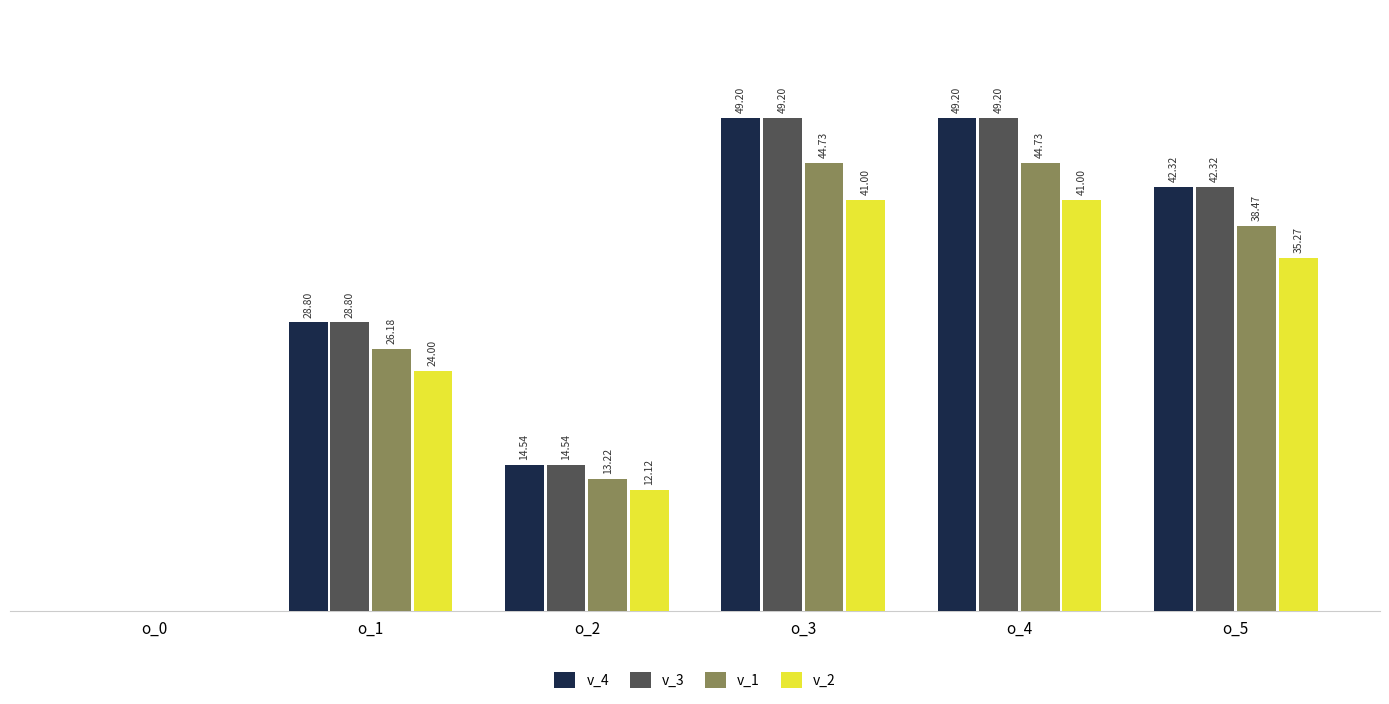

Is the value of v_1 at o_2 greater than the value of v_3 at o_4?

No